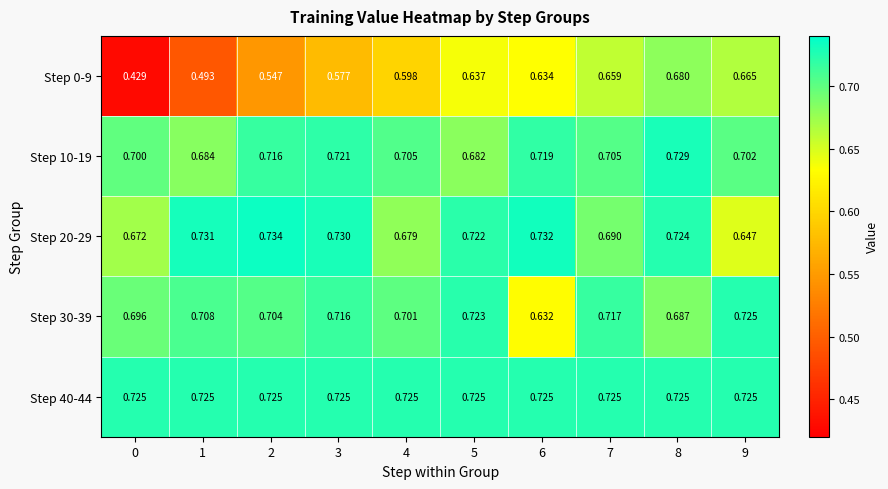

Count the number of categories in the chart.

10